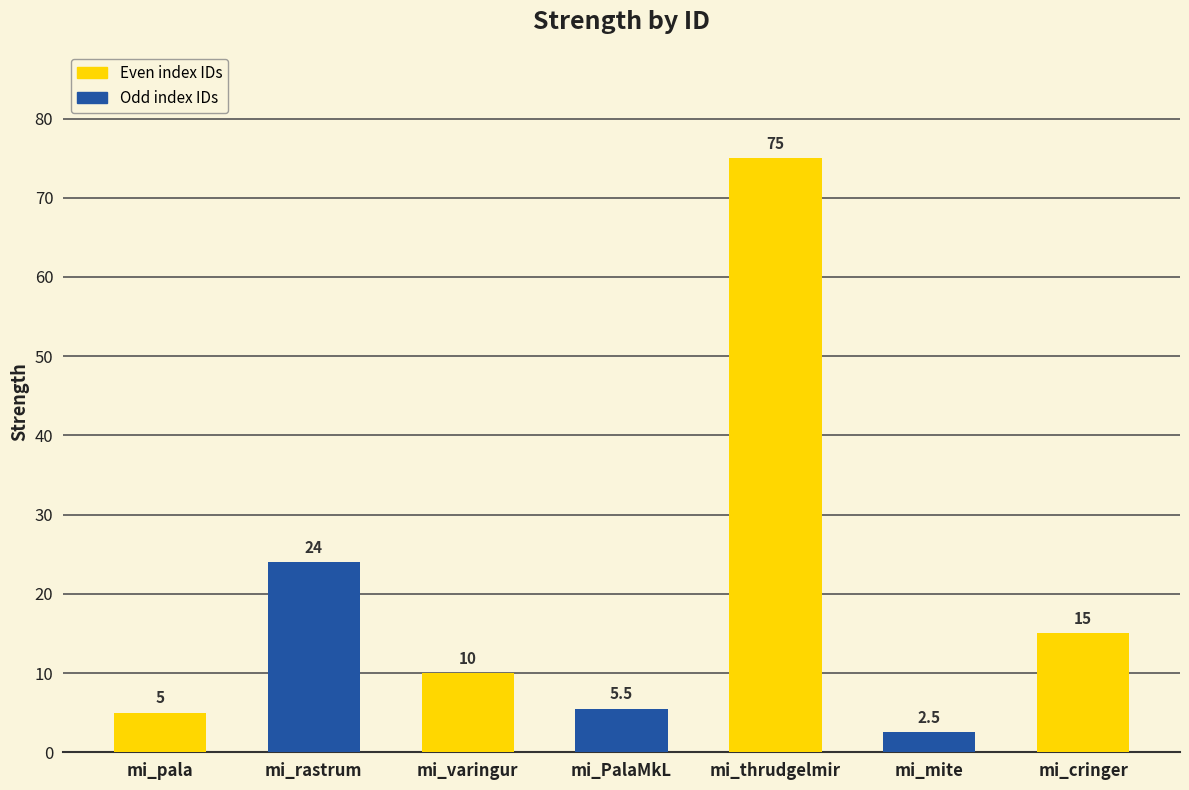

Reading right to left, extract all data points from this chart.

15.0	2.5	75.0	5.5	10.0	24.0	5.0